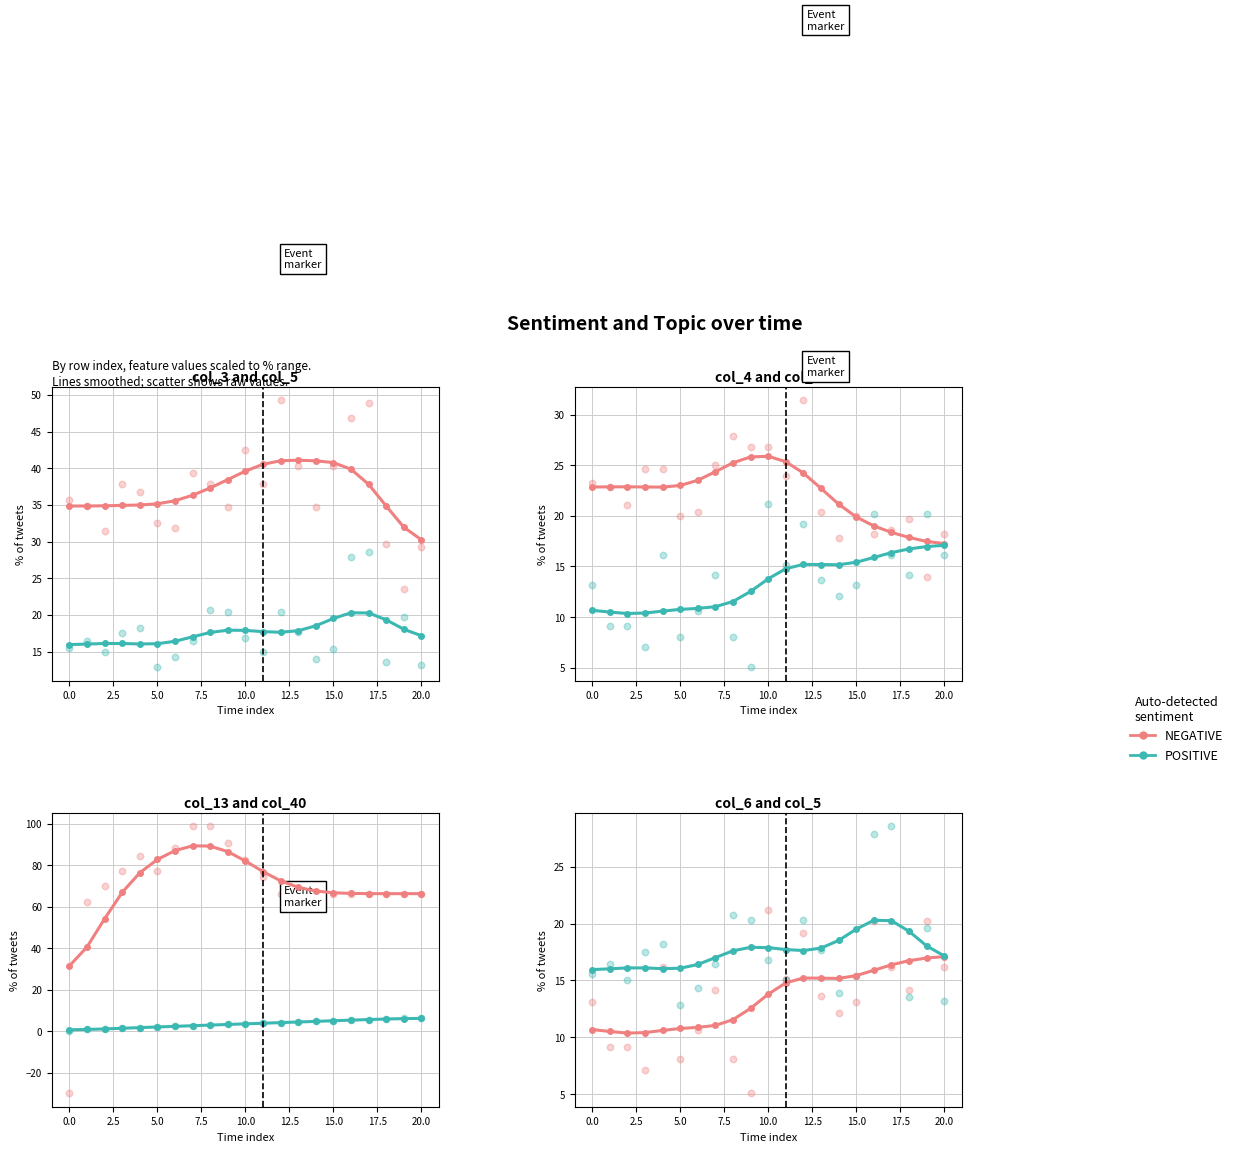

What are all the series names shown in the legend?

NEGATIVE, POSITIVE